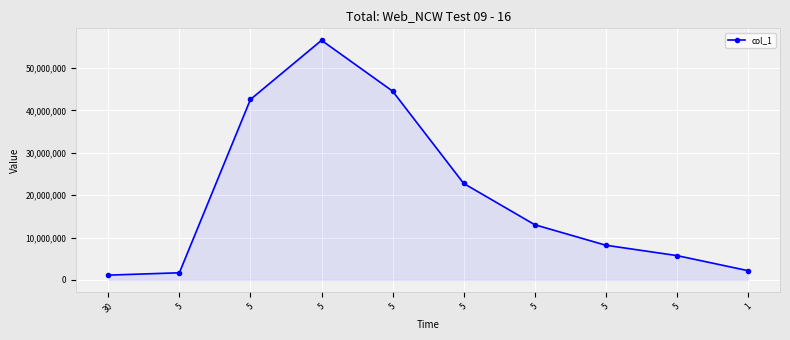

At which category does the chart reach its minimum across all series?

30